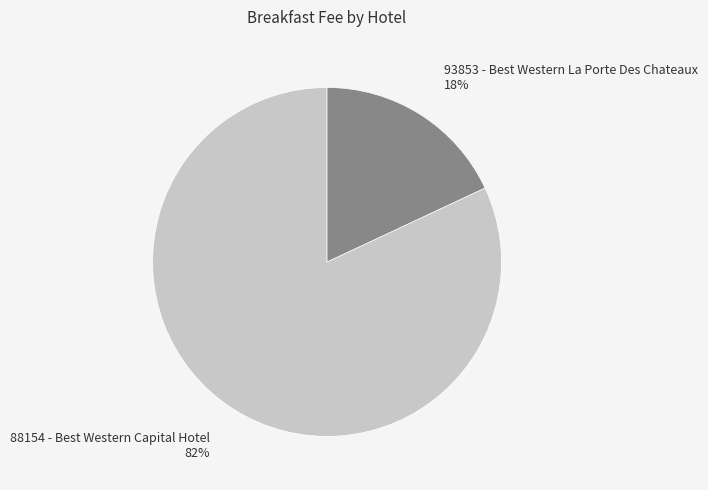

Is it true that 93853 - Best Western La Porte Des Chateaux is 18% of the pie?

True